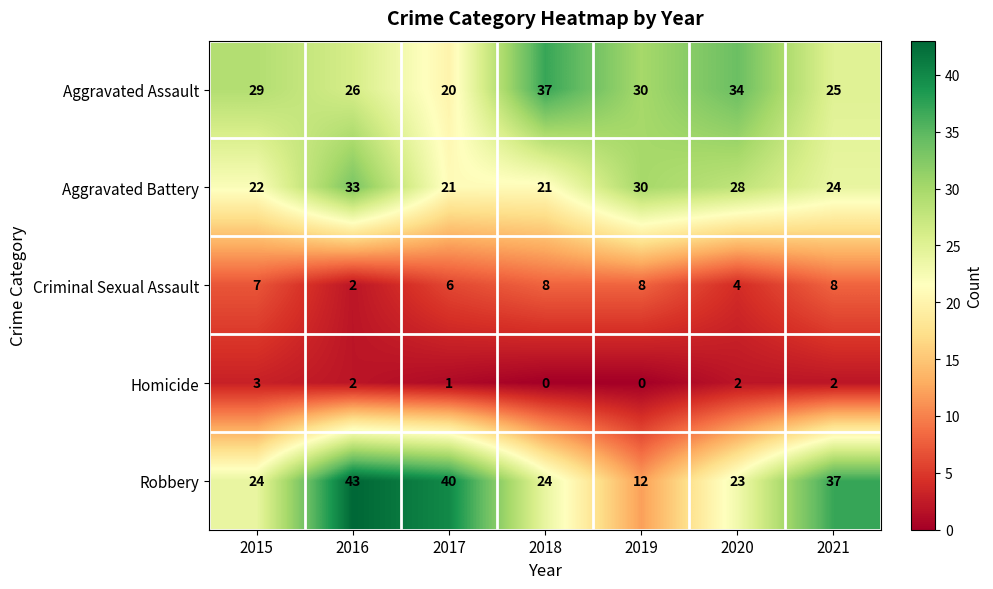

True or false: Homicide has a value of 1 at 2020.

False